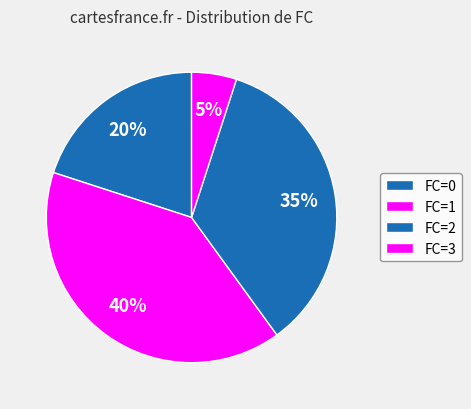

How many slices are in this pie chart?

4